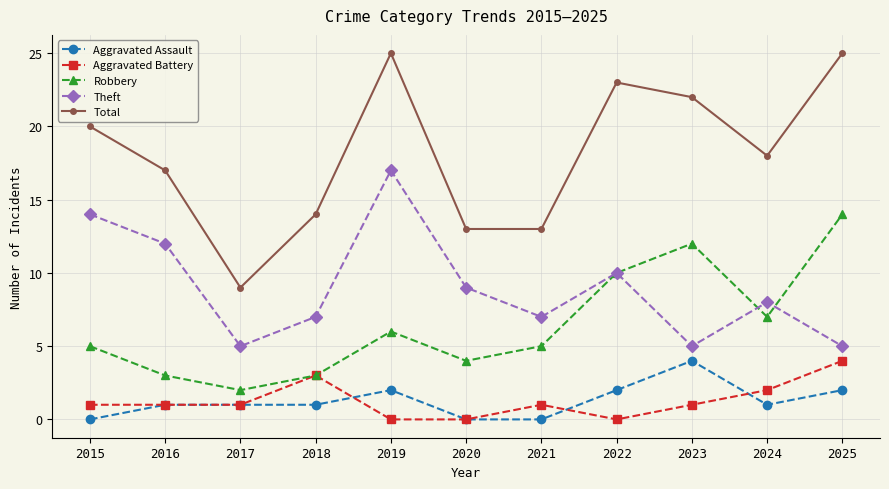

True or false: Aggravated Assault and Theft cross at least once.

False